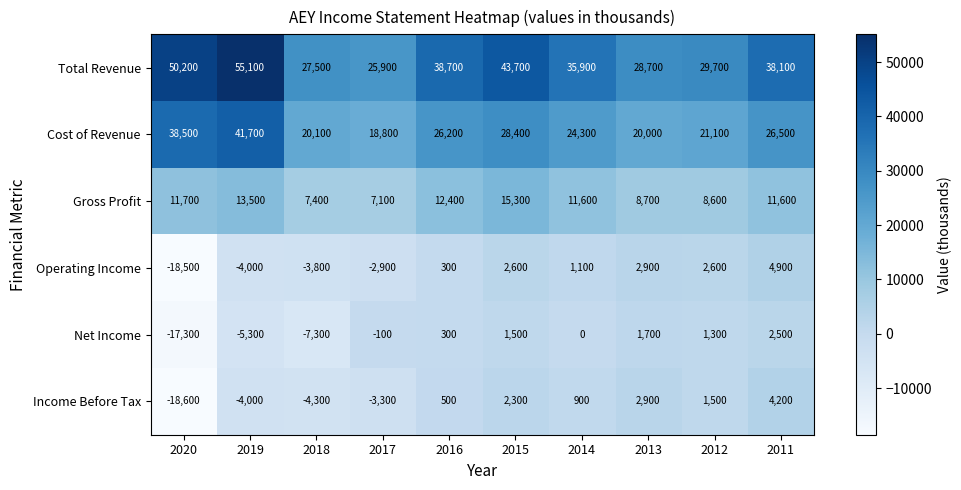

What is the difference between the second highest and second lowest values in the Income Before Tax series?

7200